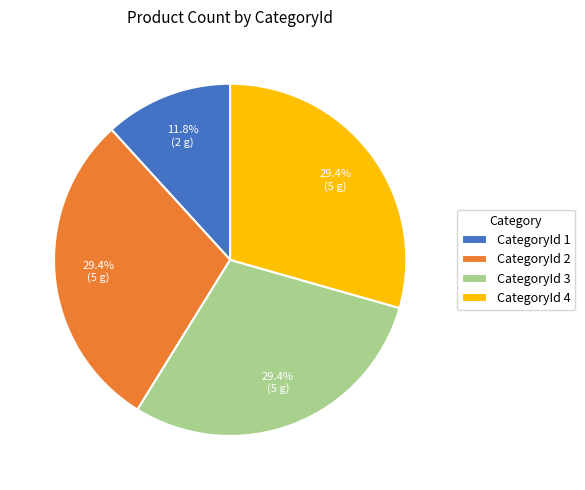

Is there any slice that represents more than half of the pie?

No